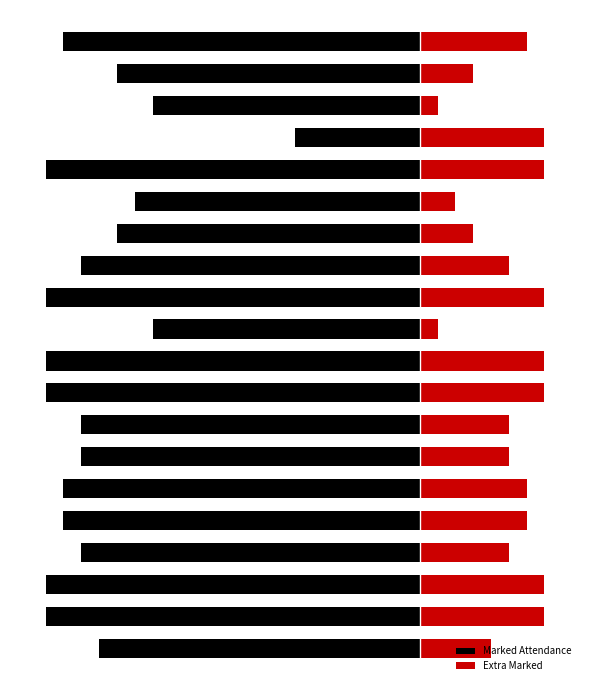

Reading left to right, extract all data points from this chart.

Marked Attendance: 0=-18	1=-21	2=-21	3=-19	4=-20	5=-20	6=-19	7=-19	8=-21	9=-21	10=-15	11=-21	12=-19	13=-17	14=-16	15=-21	16=-7	17=-15	18=-17	19=-20
Extra Marked: 0=4	1=7	2=7	3=5	4=6	5=6	6=5	7=5	8=7	9=7	10=1	11=7	12=5	13=3	14=2	15=7	16=7	17=1	18=3	19=6